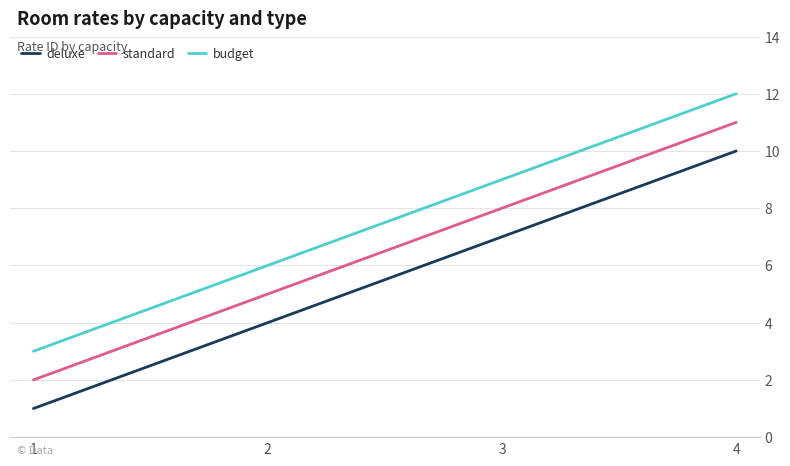

What is the lowest value of the deluxe series?

1